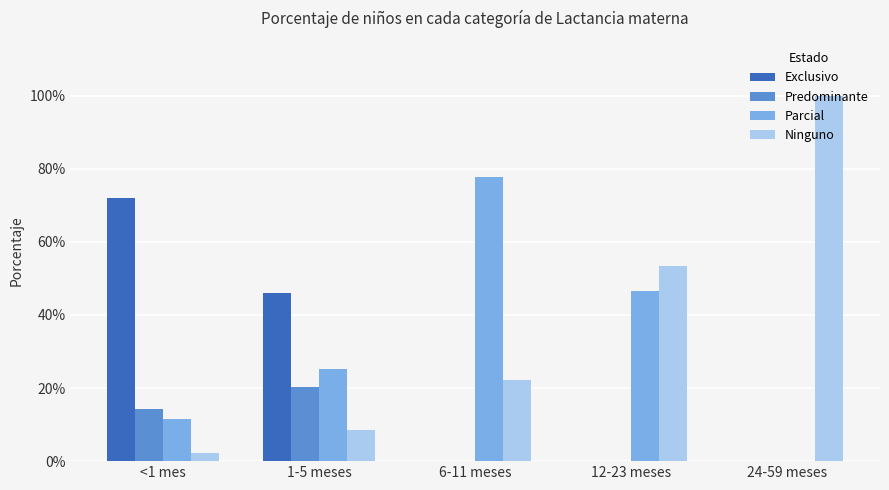

Are the bars grouped side by side (vs. stacked)?

Yes